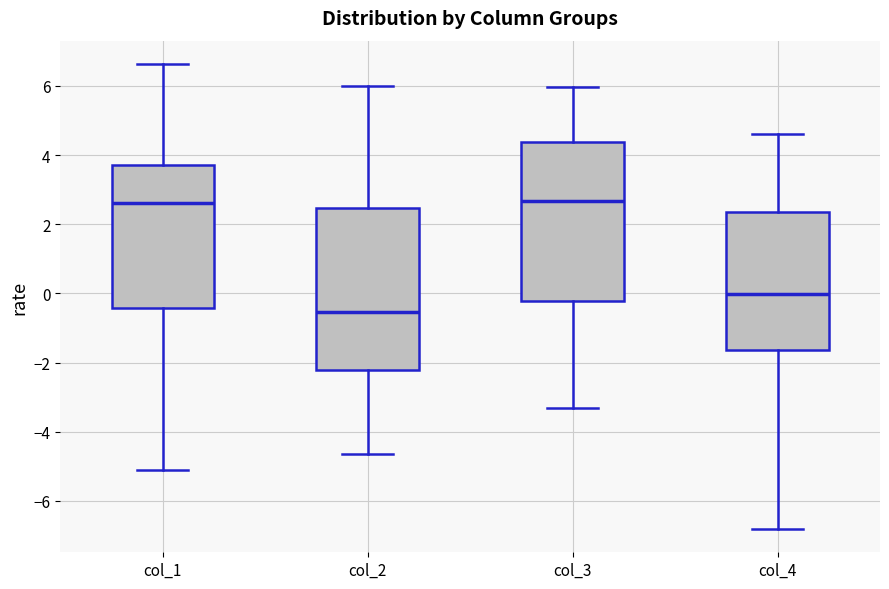

Reading left to right, transcribe this box plot: for each box, give where its median line is, the range the box spans, and where its two whiskers end, as read against the y-axis. The values are not printed on the chart, so give them approximately, as read against the axis.

col_1: median 2.6, box -0.4 to 3.8, whiskers -5.0 to 6.6
col_2: median -0.6, box -2.2 to 2.4, whiskers -4.6 to 6.0
col_3: median 2.6, box -0.2 to 4.4, whiskers -3.4 to 6.0
col_4: median 0.0, box -1.6 to 2.4, whiskers -6.8 to 4.6